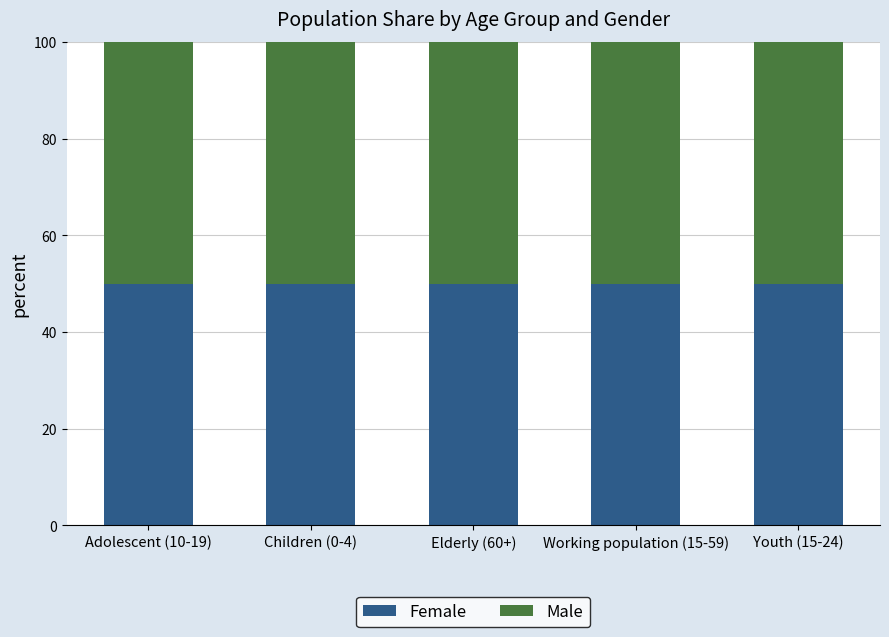

Which has a higher value, Elderly (60+) or Youth (15-24)?

Youth (15-24)